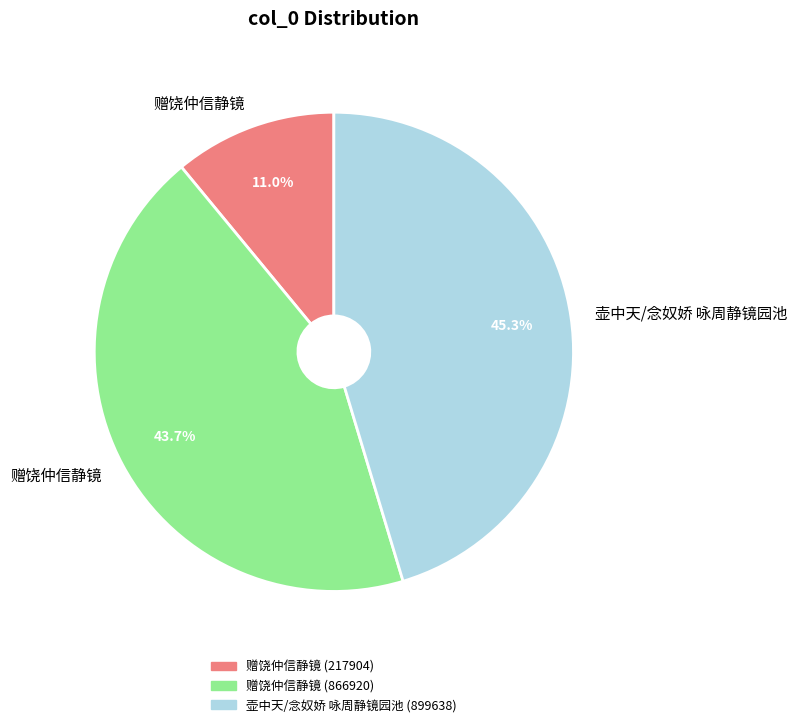

Does any single category account for the majority?

No